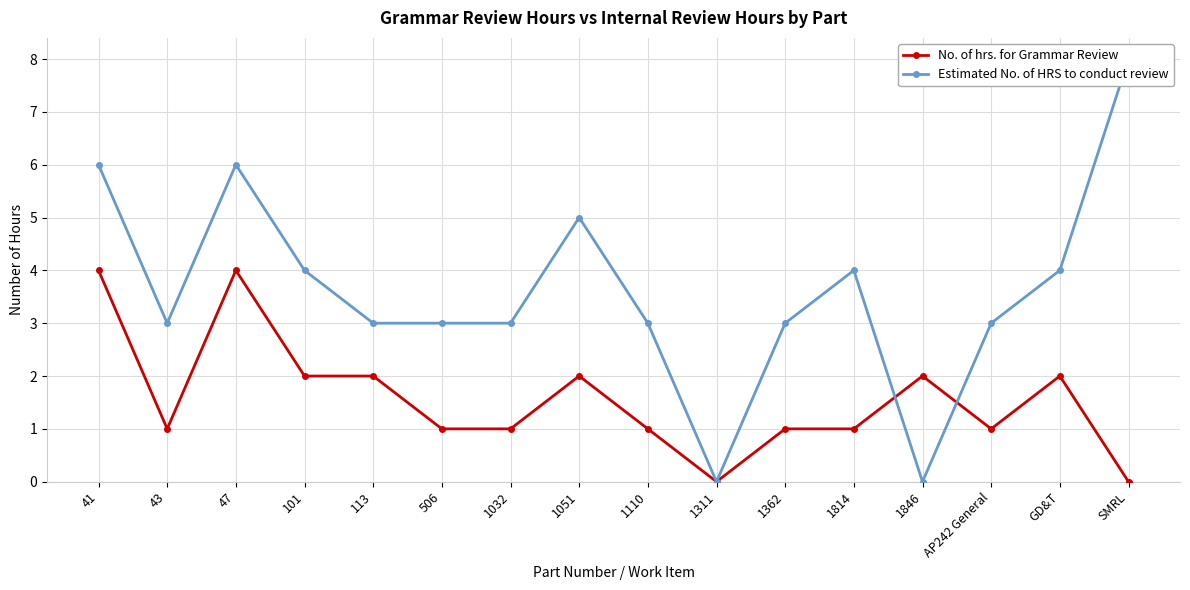

The value of No. of hrs. for Grammar Review at 1051 is 2. True or false?

True